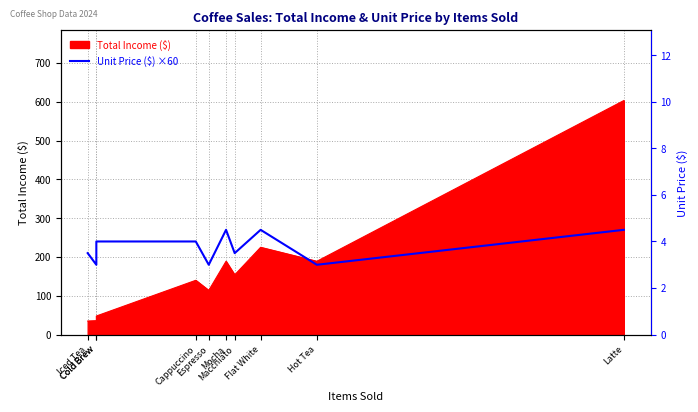

What is the label of the 2nd point from the left?

Cold Brew